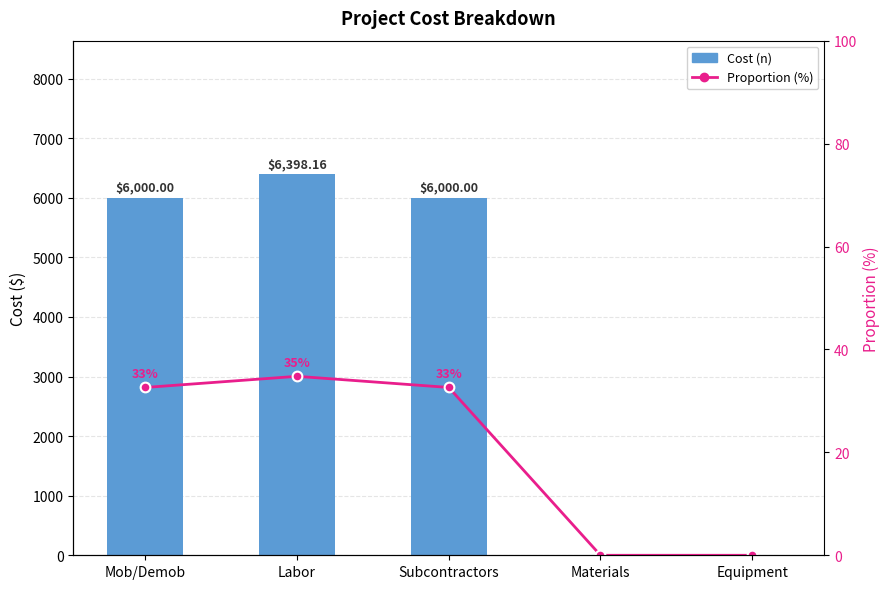

Reading left to right, list all the values displayed in this chart.

Cost: Mob/Demob=6000.0	Labor=6398.2	Subcontractors=6000.0	Materials=0.0	Equipment=0.0
Proportion (%): Mob/Demob=32.6	Labor=34.8	Subcontractors=32.6	Materials=0.0	Equipment=0.0